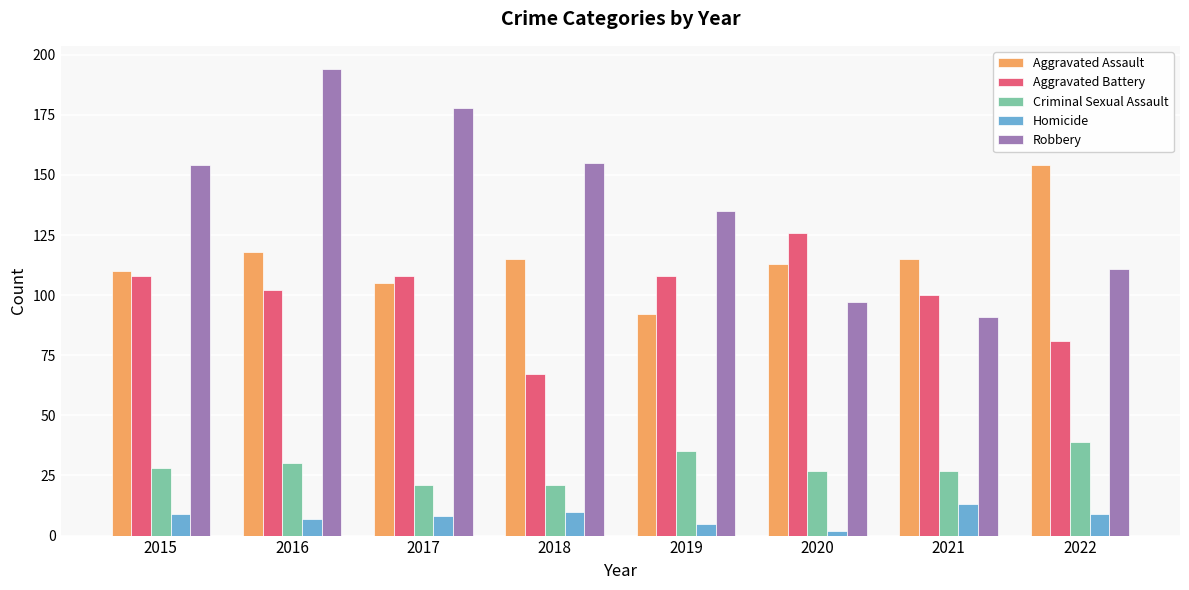

How many groups of bars are there?

8